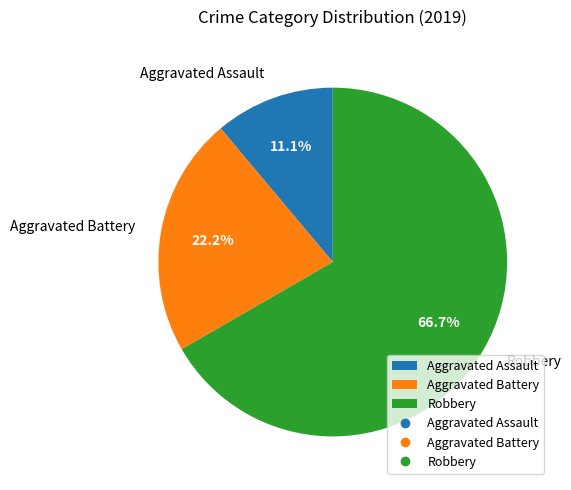

What percentage is the Aggravated Assault slice, to the nearest percent?

11%